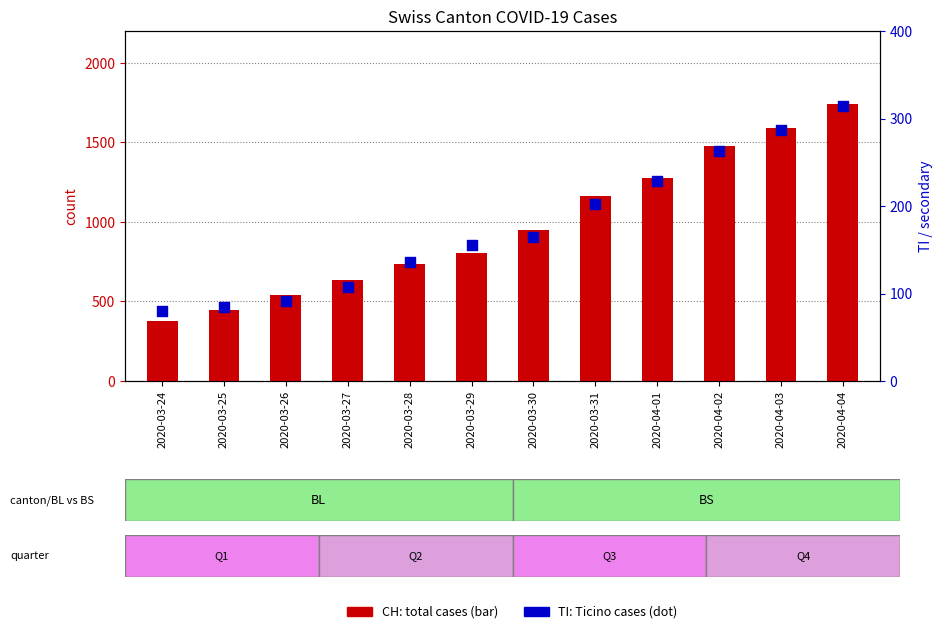

Which series has the largest Y range (max minus min)?

CH